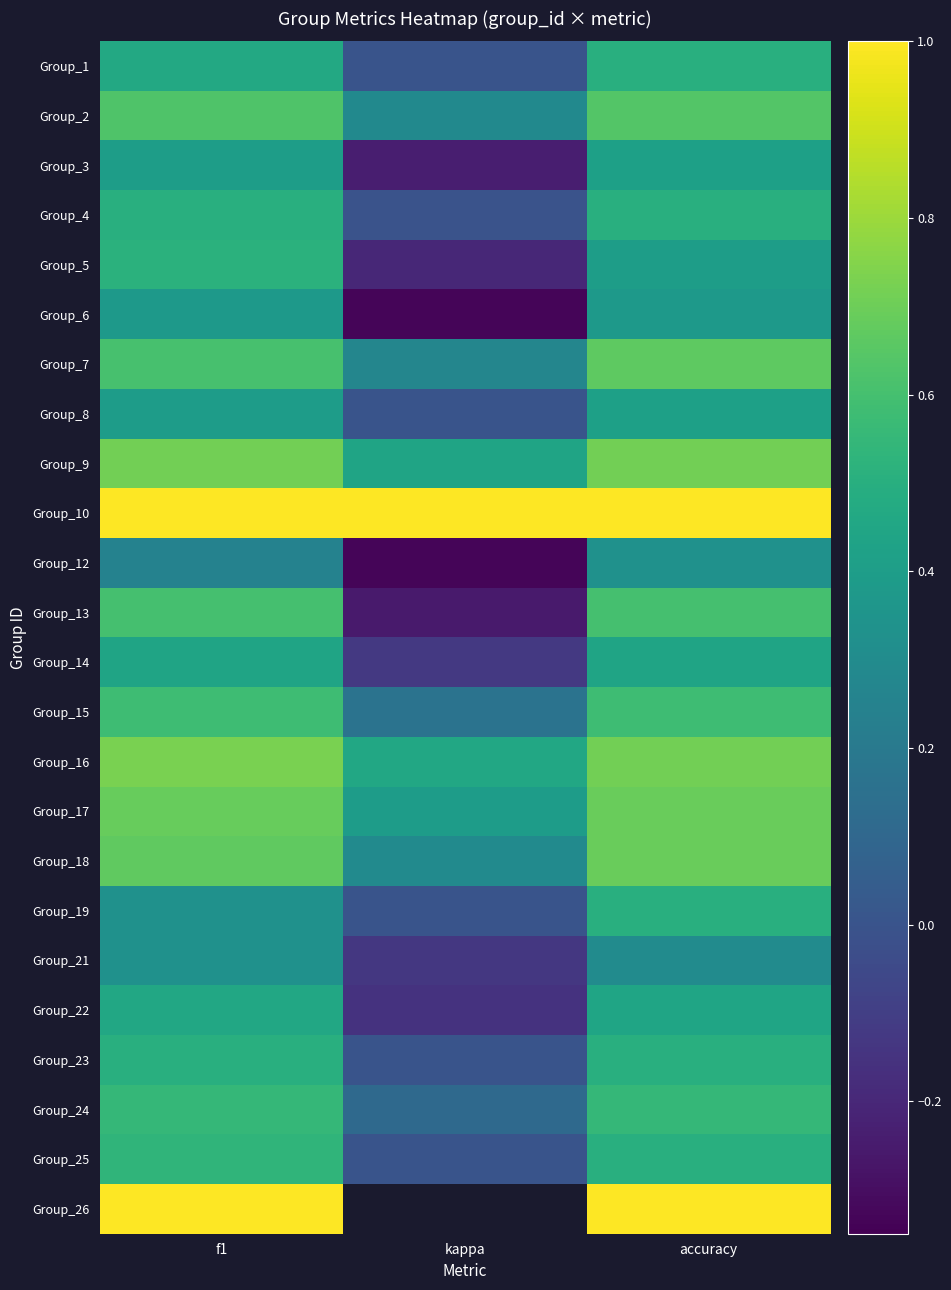

Rank the series at accuracy from highest to lowest value.

Group_10, Group_26, Group_9, Group_16, Group_17, Group_18, Group_7, Group_2, Group_13, Group_15, Group_24, Group_1, Group_4, Group_19, Group_23, Group_25, Group_22, Group_14, Group_3, Group_8, Group_5, Group_6, Group_12, Group_21